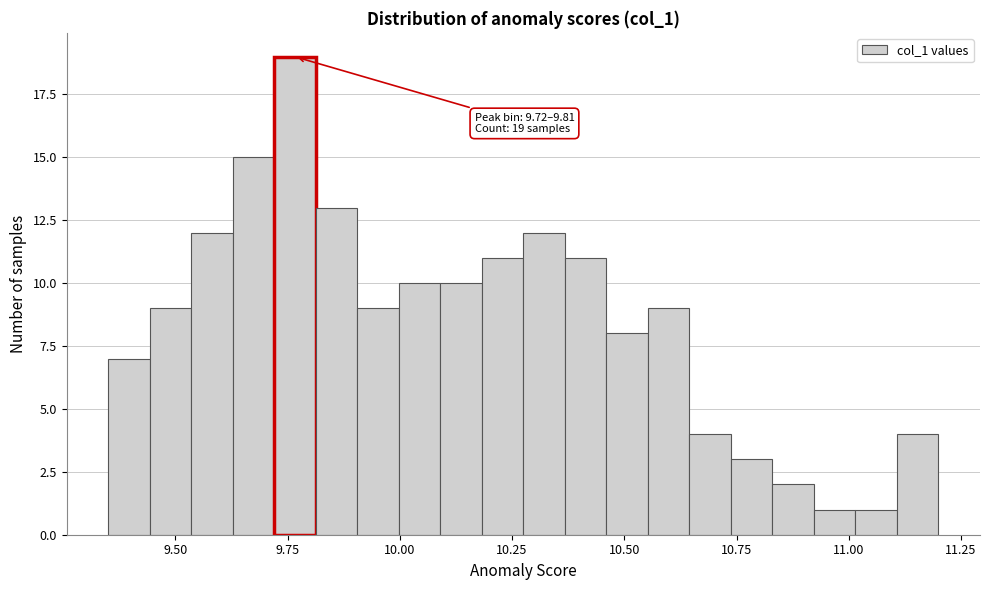

Read against the x-axis, roughly where is the centre of the tallest bar?

9.75